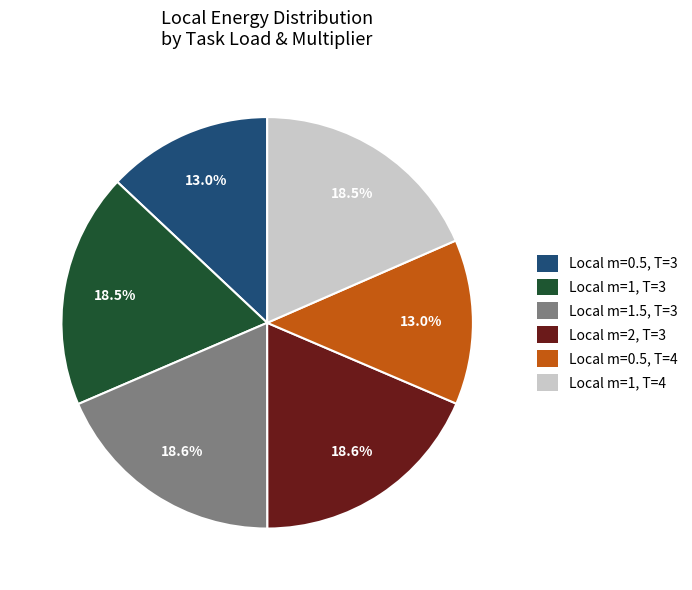

Is there any slice that represents more than half of the pie?

No